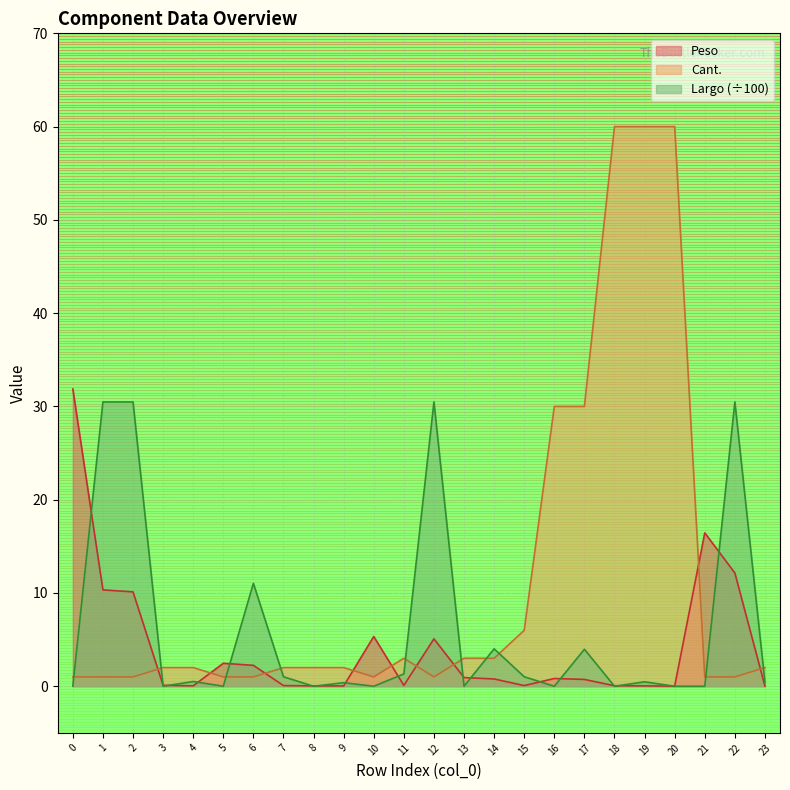

Does the chart display data point markers on the line(s)?

No